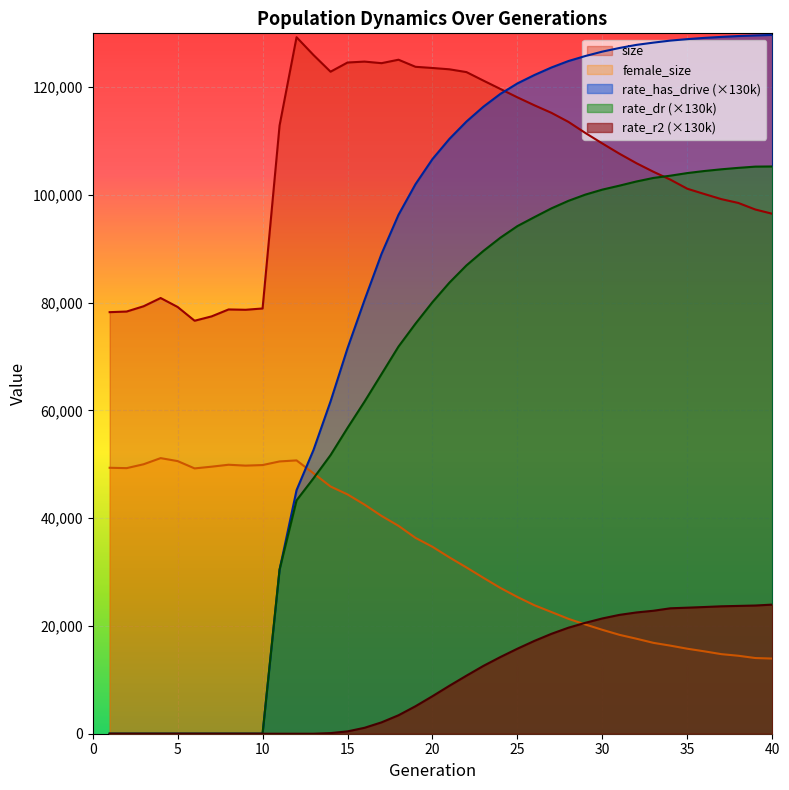

What is the spread (max minus min) of values at 22?

112027.1